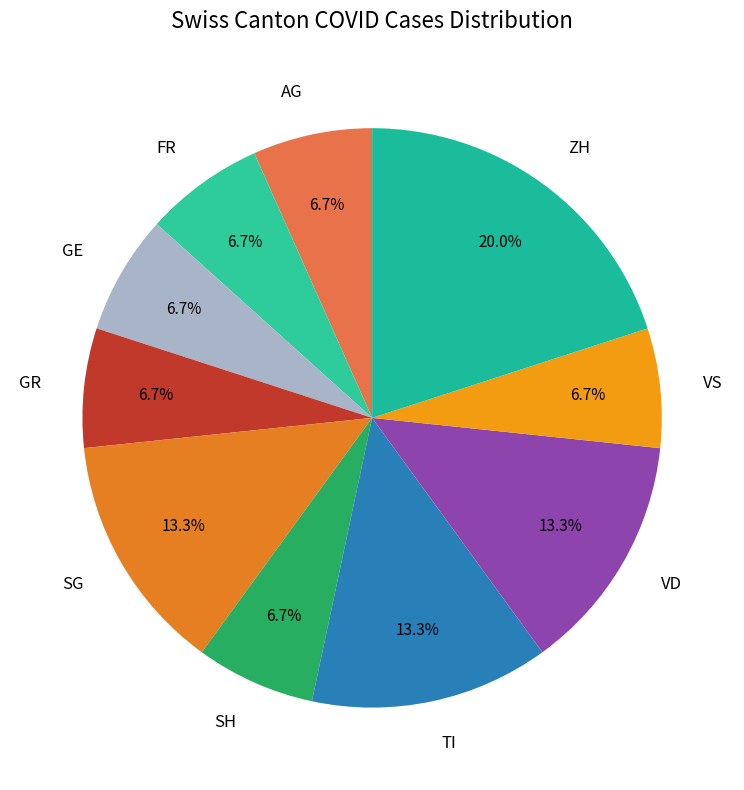

Count the number of slices in the pie.

10